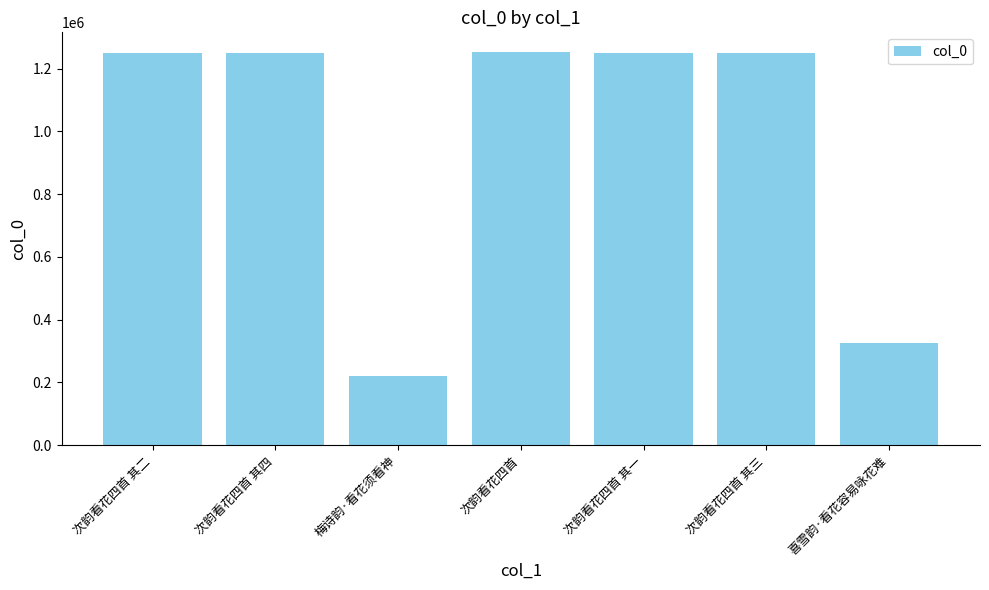

What is the change in value from 次韵看花四首 其二 to 喜雪韵·看花容易咏花难?

-922423